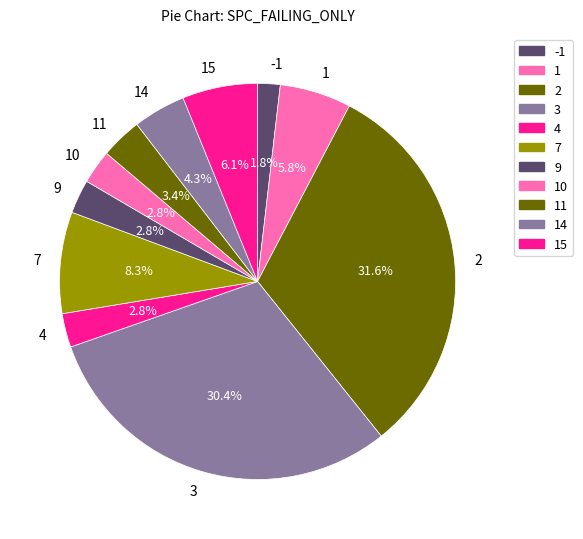

Is the sum of 1 and -1 greater than half?

No